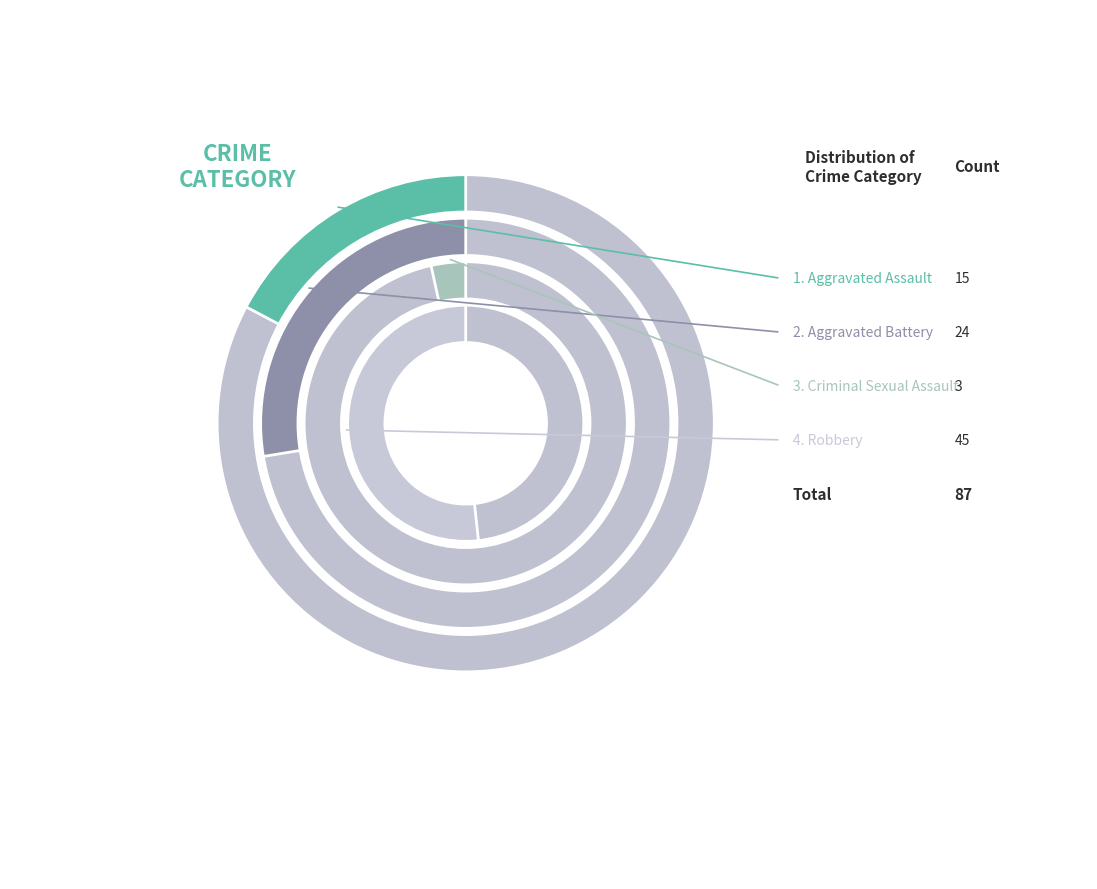

The Criminal Sexual Assault slice represents 3% of the pie. True or false?

True